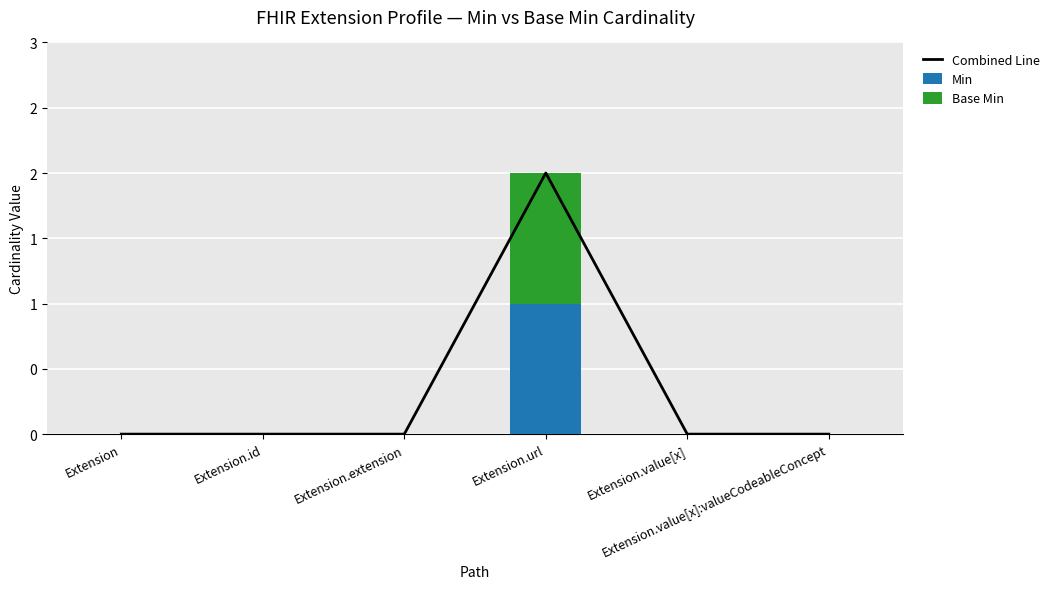

What is the highest value of the Min series?

1